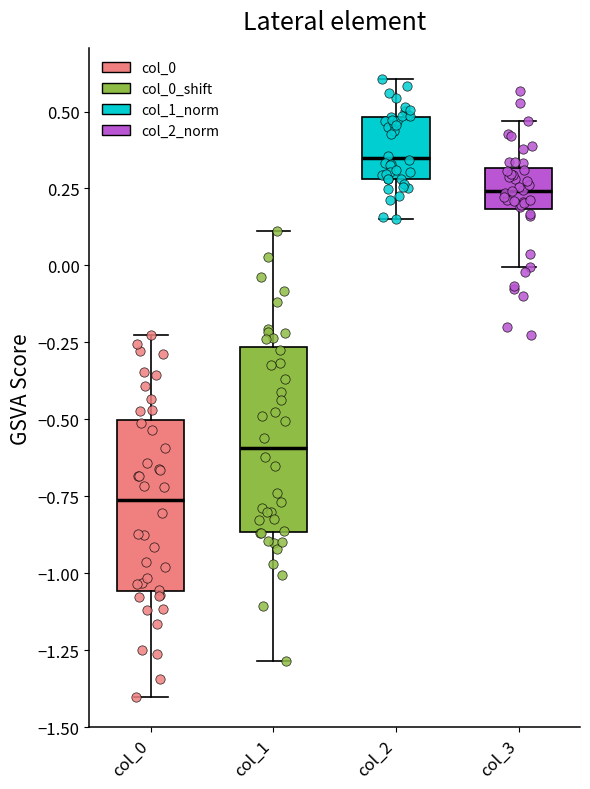

Where does the lower whisker of the box for col_0 end on the y-axis? The values are not printed on the chart, so give them approximately, as read against the axis.

-1.40